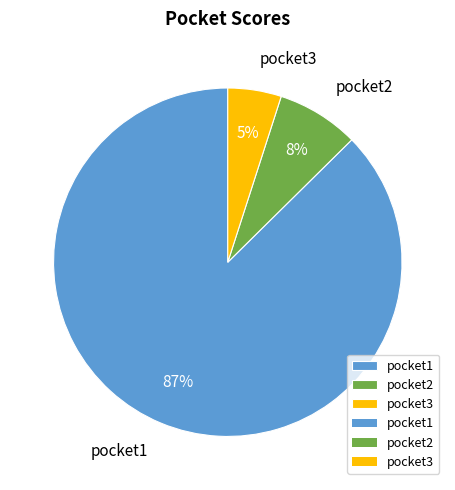

To the nearest percent, what is the difference between the largest and smallest slice percentages?

82%